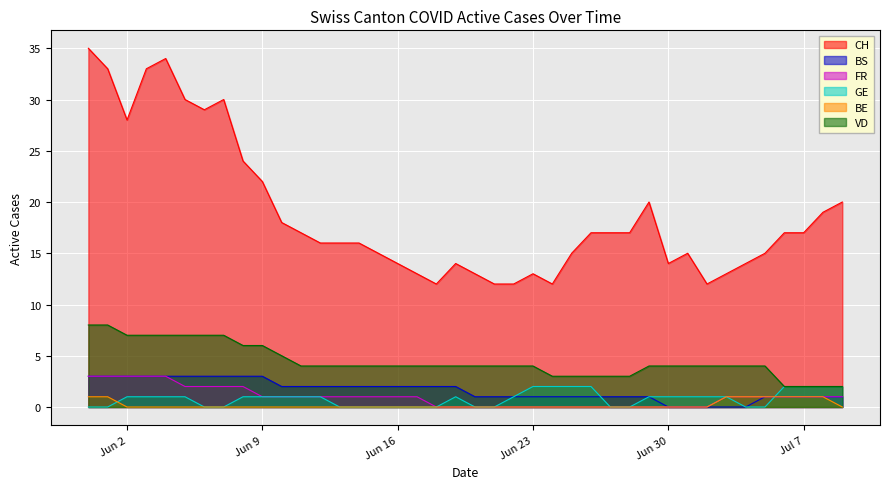

What is the maximum value for FR?

3